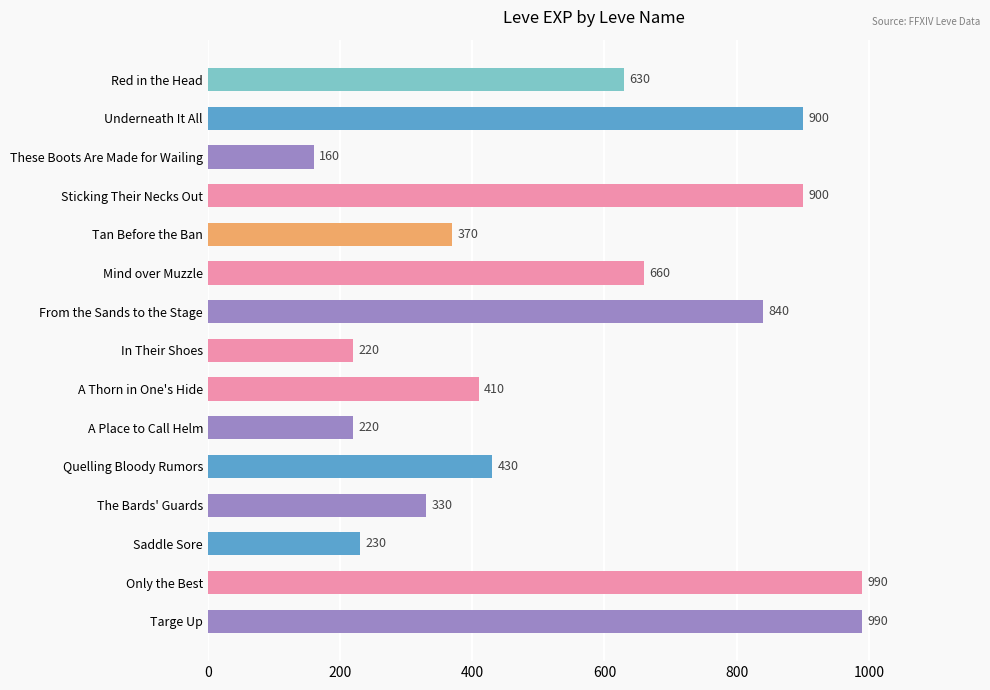

What is the label of the 14th bar from the top?

Only the Best